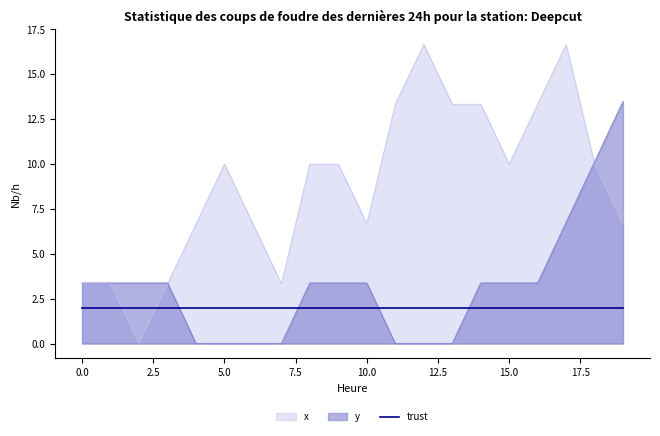

Does the chart display data point markers on the line(s)?

No